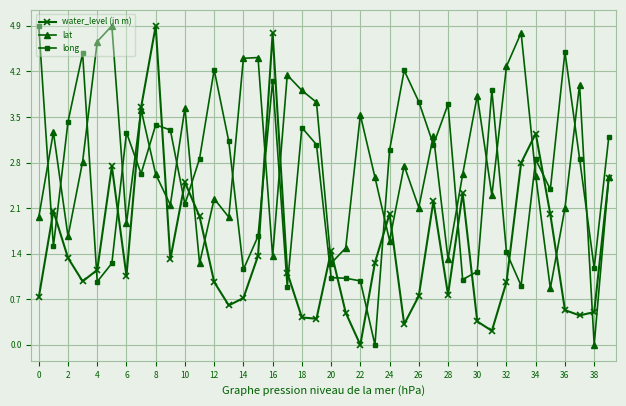

What is the greatest value displayed?

4.9